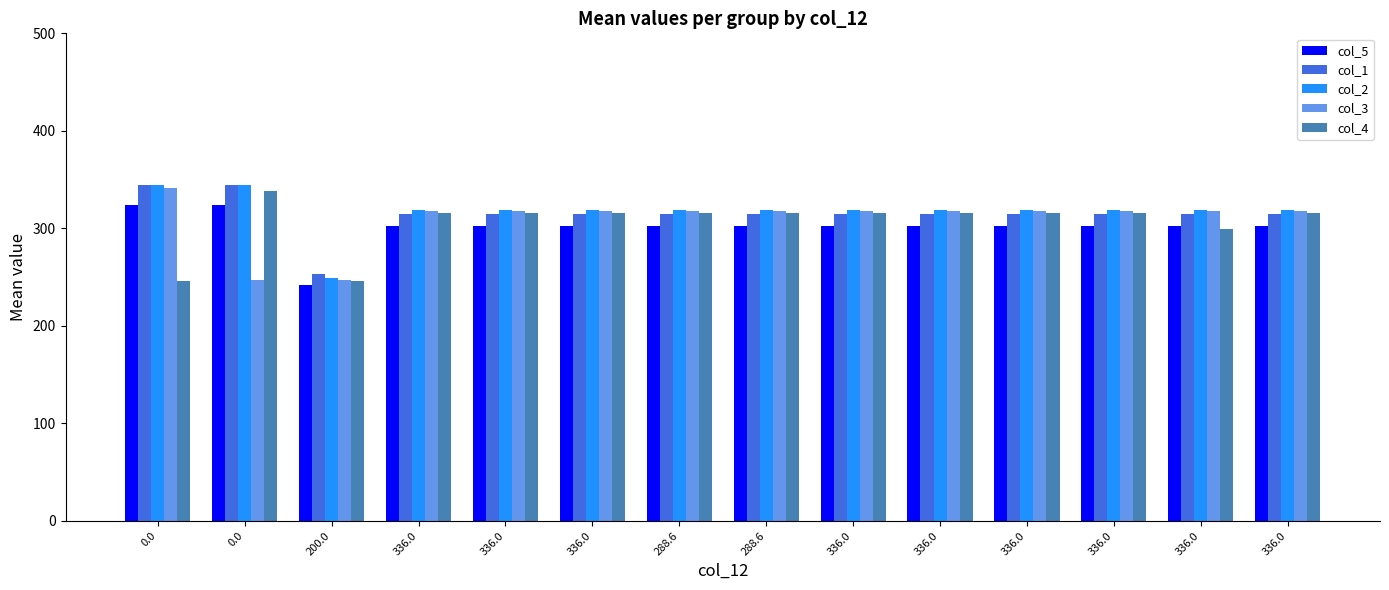

Rank the categories by col_3 value from highest to lowest.

0.0, 336.0, 336.0, 336.0, 288.6, 288.6, 336.0, 336.0, 336.0, 336.0, 336.0, 336.0, 0.0, 200.0